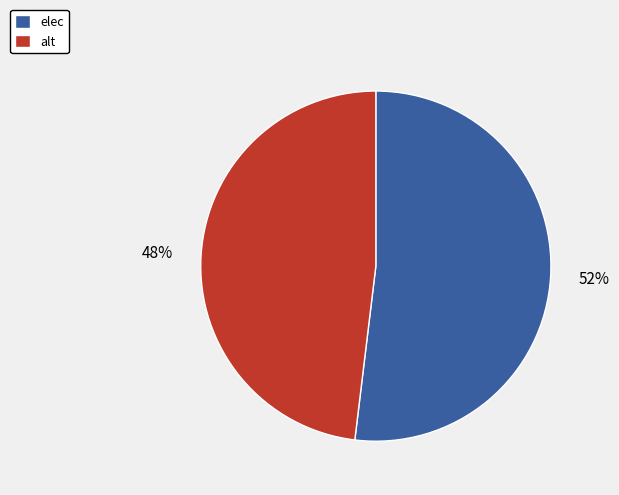

Is alt the majority of the pie?

No